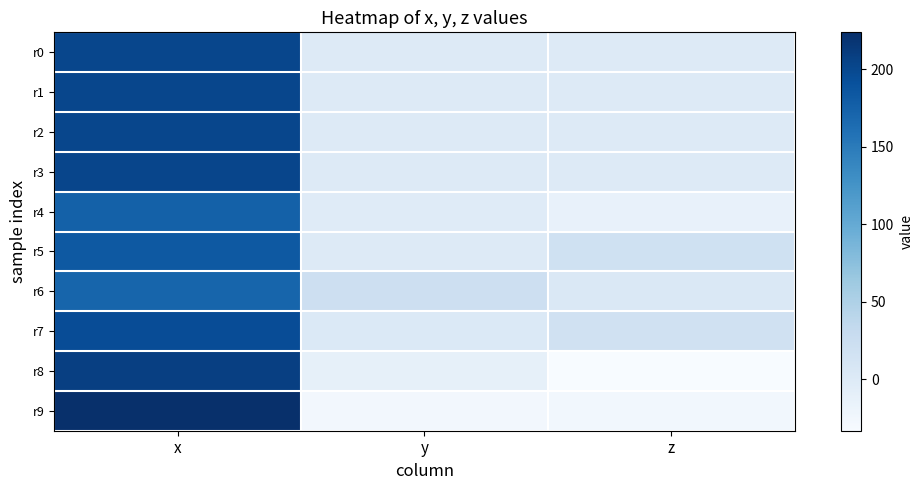

Which has a higher value, y or x?

x